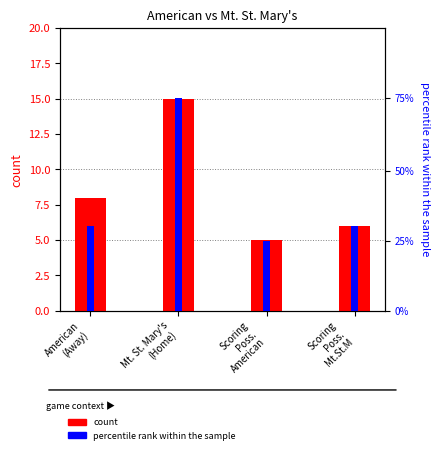

What is the sum of the count values at Mt. St. Mary's
(Home) and American
(Away)?

23